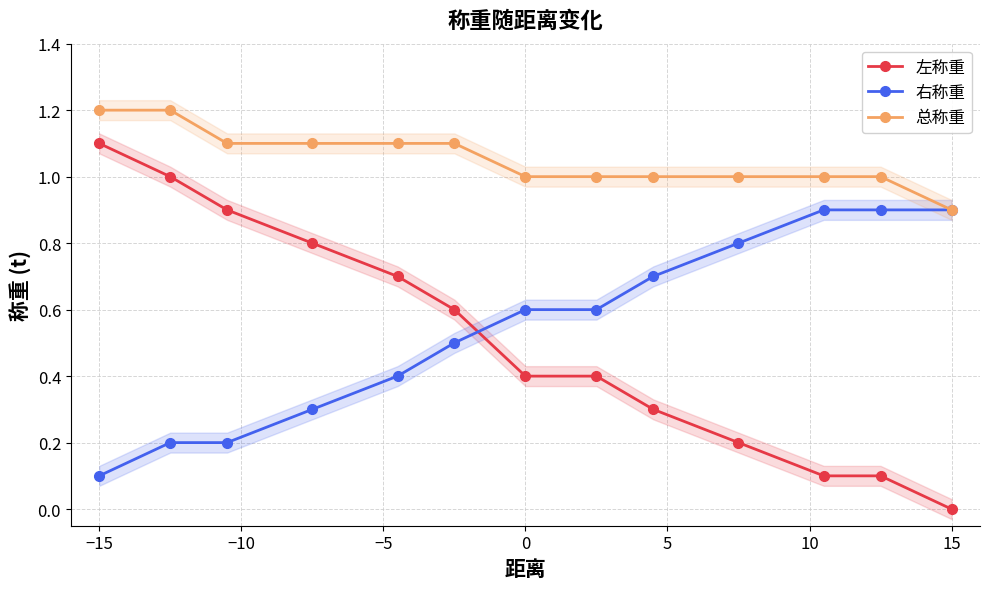

True or false: 总称重 and 左称重 intersect in this chart.

False